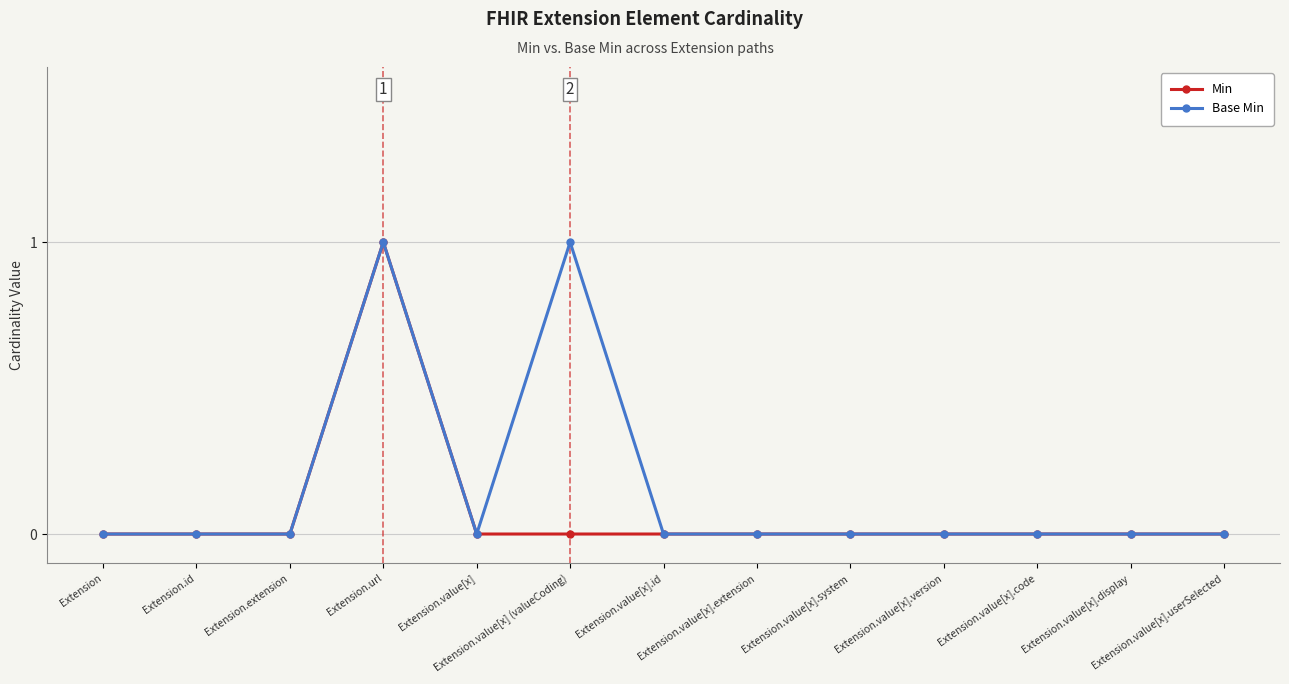

List the series in order of their overall mean, lowest first.

Min, Base Min